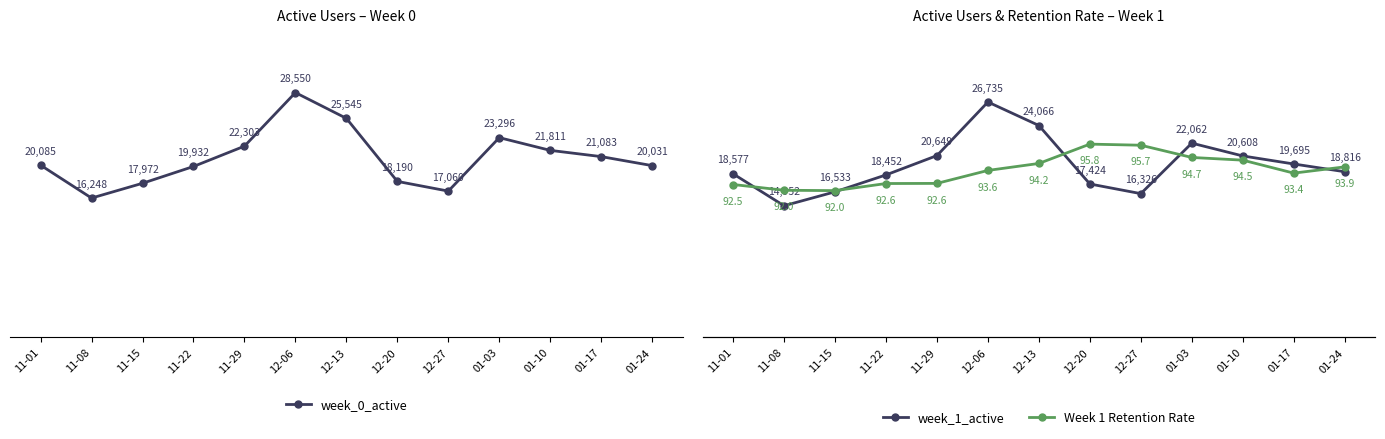

What is the label of the 13th point from the right?

11-01